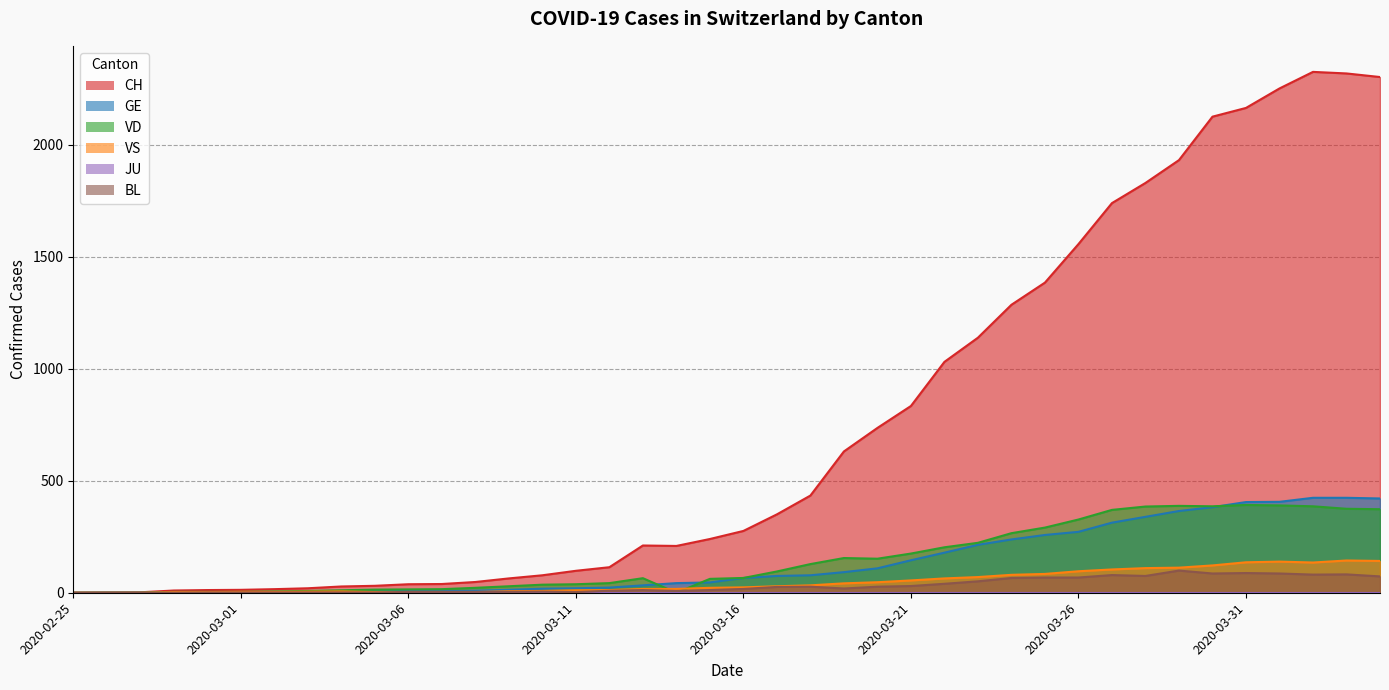

Which series has the largest total across all categories?

CH